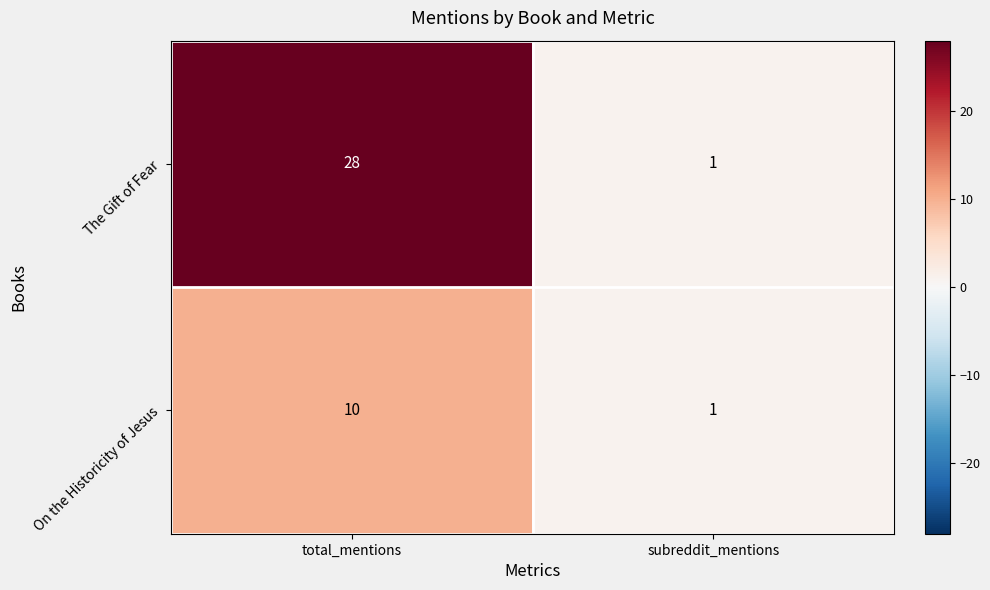

At total_mentions, list the series in order from smallest to largest.

On the Historicity of Jesus, The Gift of Fear